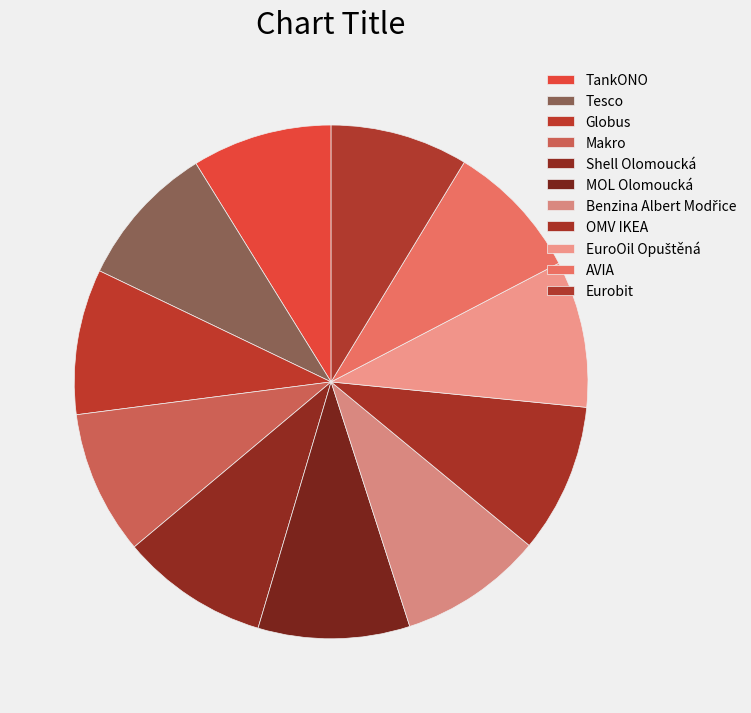

Combined, do OMV IKEA and TankONO account for over 50%?

No